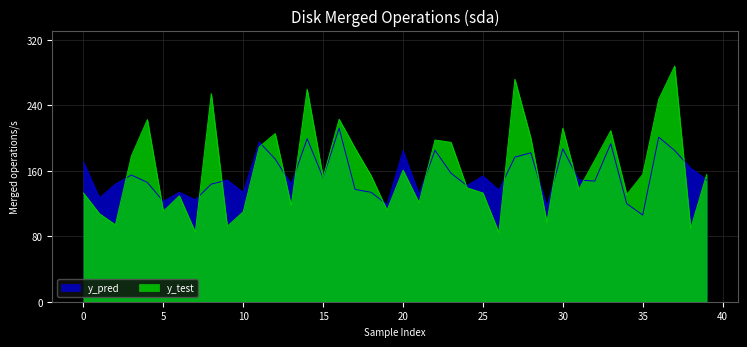

Where is y_pred nearest to the value 159?

23